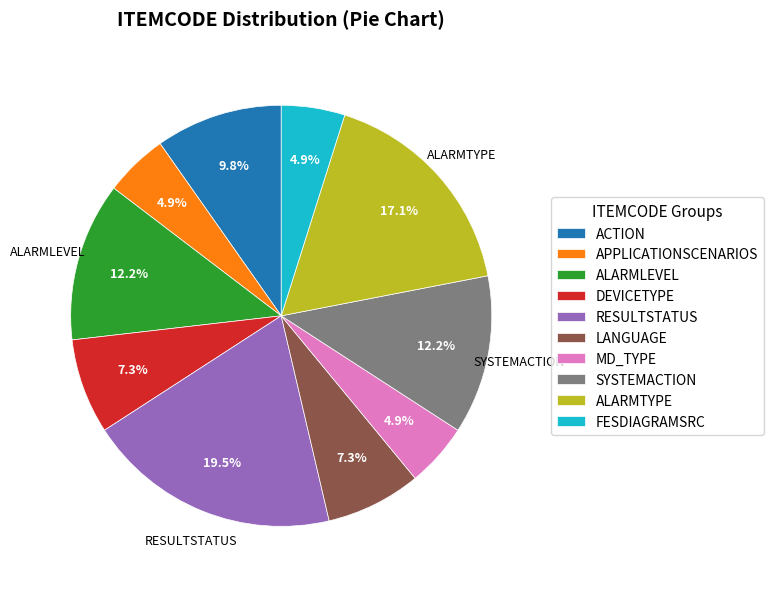

To the nearest percent, what is the difference between the largest and smallest slice percentages?

15%